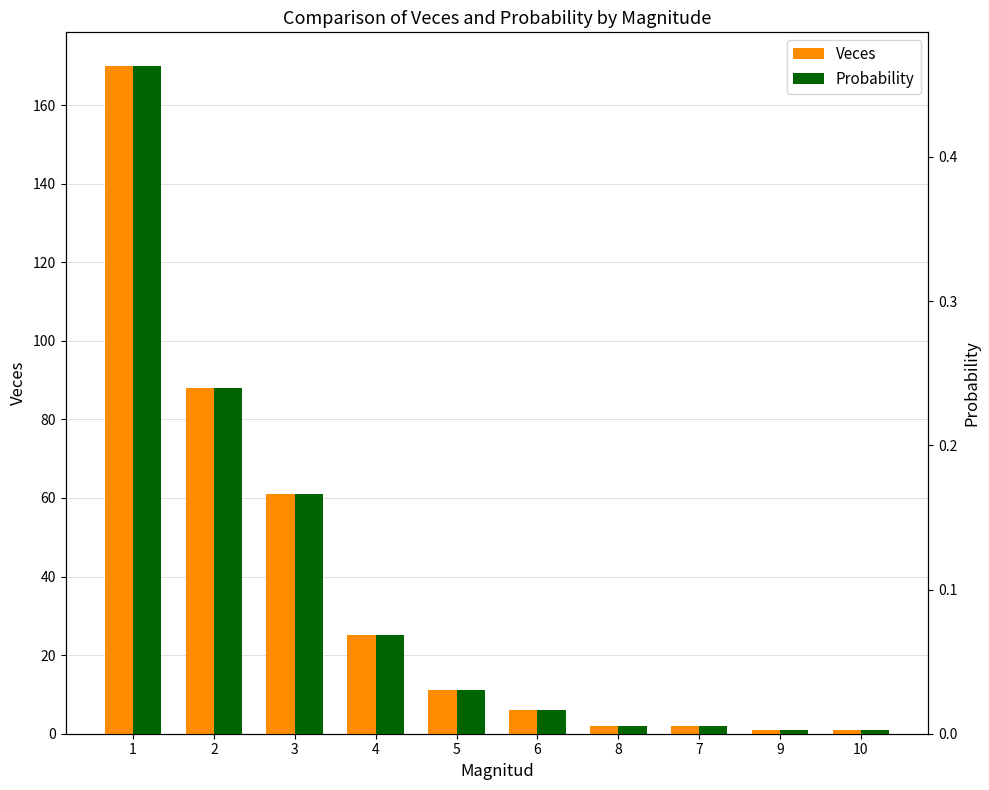

Reading left to right, what are all the values shown in this chart?

Veces: 1=170.0	2=88.0	3=61.0	4=25.0	5=11.0	6=6.0	8=2.0	7=2.0	9=1.0	10=1.0
Probability: 1=0.5	2=0.2	3=0.2	4=0.1	5=0.0	6=0.0	8=0.0	7=0.0	9=0.0	10=0.0